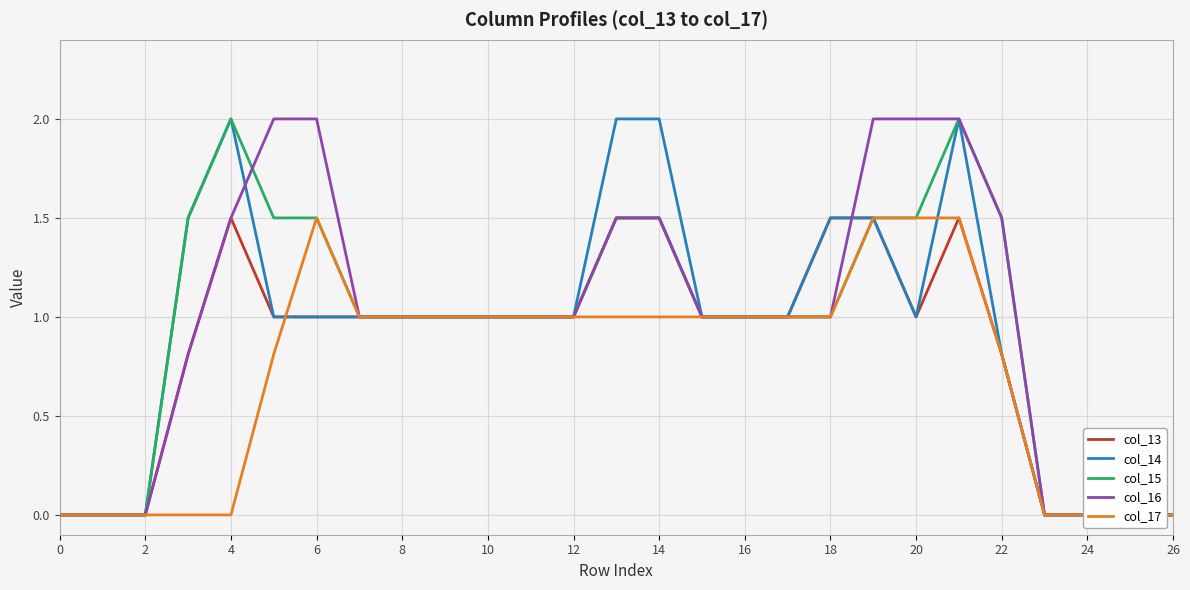

What is the maximum value shown in the chart?

2.0